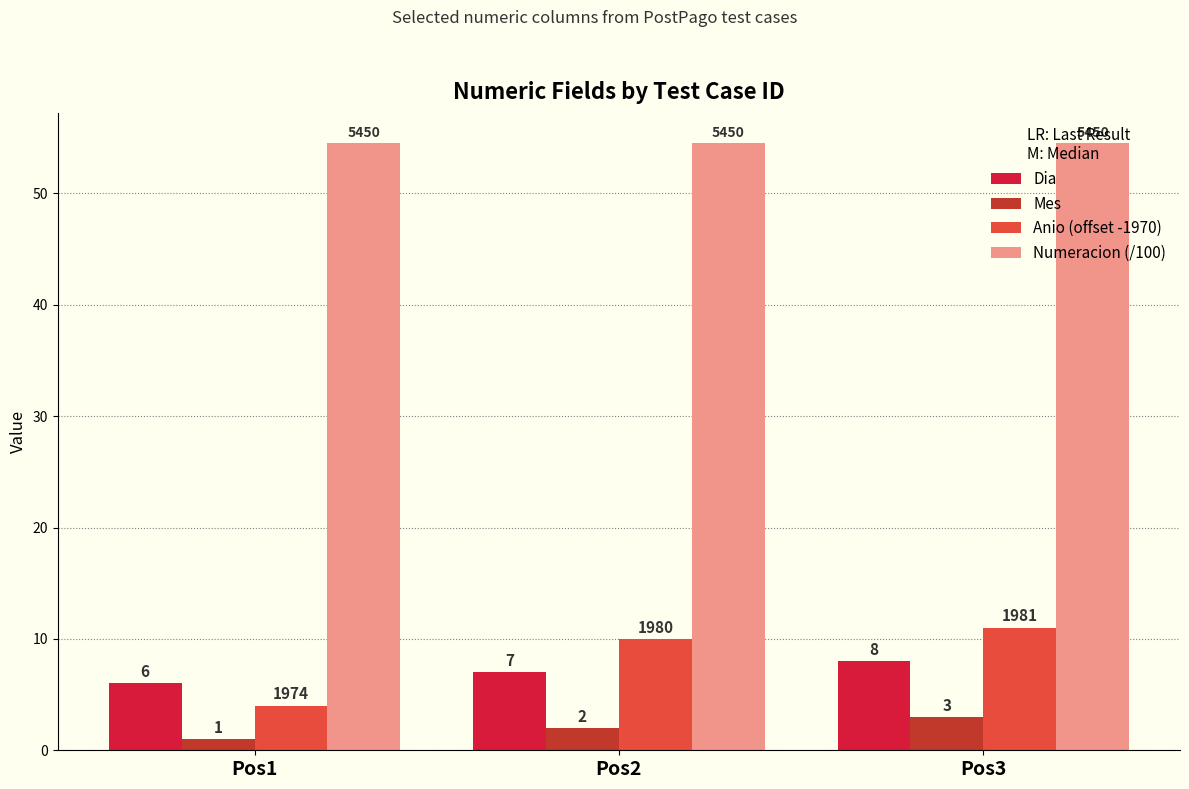

What is the average value of the Dia series?

7.0